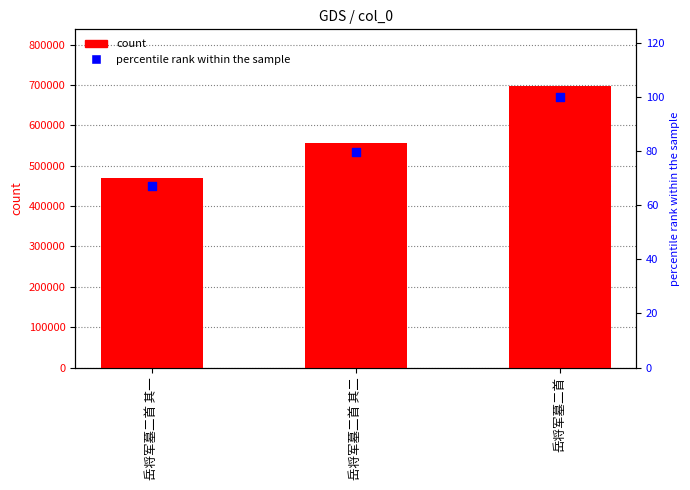

At which category is the sum across all series the highest?

岳将军墓二首